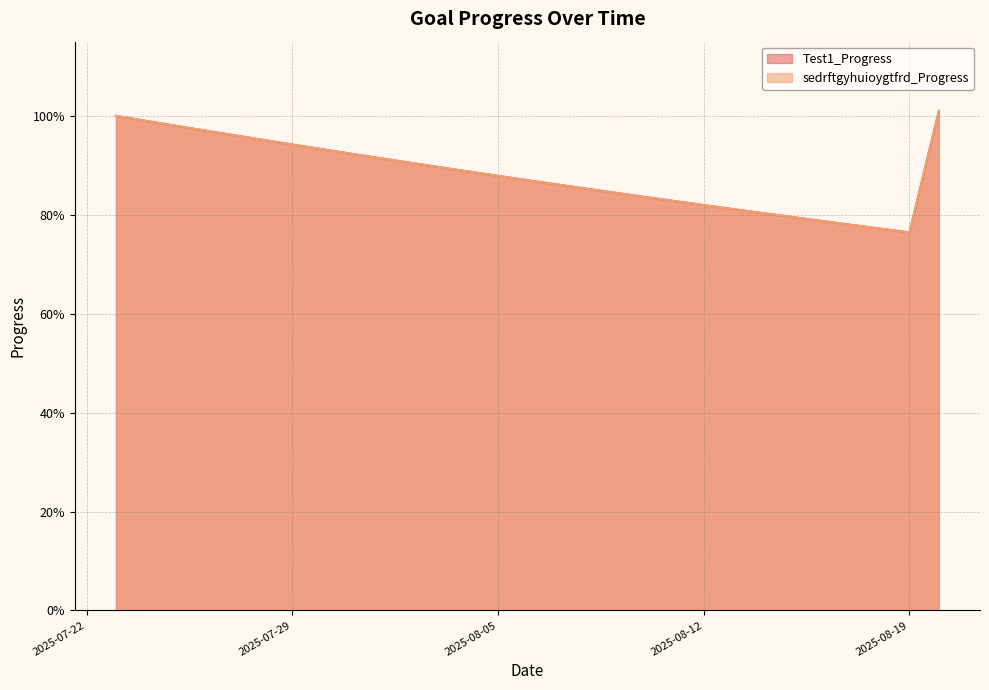

List the series in order of their peak value, lowest first.

Test1_Progress, sedrftgyhuioygtfrd_Progress